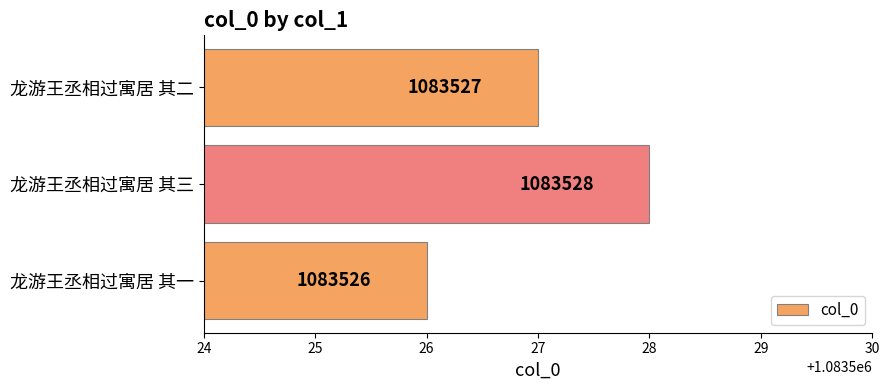

True or false: the data shows 1862239 at 龙游王丞相过寓居 其三.

False